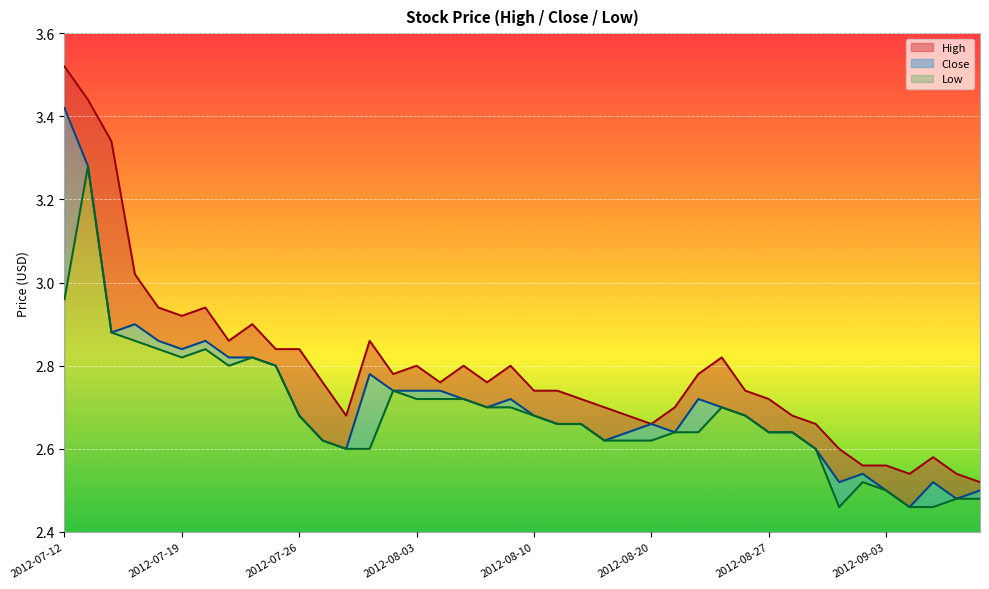

Reading right to left, list all the values displayed in this chart.

High: 2012-09-07=2.5	2012-09-06=2.5	2012-09-05=2.6	2012-09-04=2.5	2012-09-03=2.6	2012-08-31=2.6	2012-08-30=2.6	2012-08-29=2.7	2012-08-28=2.7	2012-08-27=2.7	2012-08-24=2.7	2012-08-23=2.8	2012-08-22=2.8	2012-08-21=2.7	2012-08-20=2.7	2012-08-17=2.7	2012-08-16=2.7	2012-08-15=2.7	2012-08-14=2.7	2012-08-10=2.7	2012-08-09=2.8	2012-08-08=2.8	2012-08-07=2.8	2012-08-06=2.8	2012-08-03=2.8	2012-08-01=2.8	2012-07-31=2.9	2012-07-30=2.7	2012-07-27=2.8	2012-07-26=2.8	2012-07-25=2.8	2012-07-24=2.9	2012-07-23=2.9	2012-07-20=2.9	2012-07-19=2.9	2012-07-18=2.9	2012-07-17=3.0	2012-07-16=3.3	2012-07-13=3.4	2012-07-12=3.5
Close: 2012-09-07=2.5	2012-09-06=2.5	2012-09-05=2.5	2012-09-04=2.5	2012-09-03=2.5	2012-08-31=2.5	2012-08-30=2.5	2012-08-29=2.6	2012-08-28=2.6	2012-08-27=2.6	2012-08-24=2.7	2012-08-23=2.7	2012-08-22=2.7	2012-08-21=2.6	2012-08-20=2.7	2012-08-17=2.6	2012-08-16=2.6	2012-08-15=2.7	2012-08-14=2.7	2012-08-10=2.7	2012-08-09=2.7	2012-08-08=2.7	2012-08-07=2.7	2012-08-06=2.7	2012-08-03=2.7	2012-08-01=2.7	2012-07-31=2.8	2012-07-30=2.6	2012-07-27=2.6	2012-07-26=2.7	2012-07-25=2.8	2012-07-24=2.8	2012-07-23=2.8	2012-07-20=2.9	2012-07-19=2.8	2012-07-18=2.9	2012-07-17=2.9	2012-07-16=2.9	2012-07-13=3.3	2012-07-12=3.4
Low: 2012-09-07=2.5	2012-09-06=2.5	2012-09-05=2.5	2012-09-04=2.5	2012-09-03=2.5	2012-08-31=2.5	2012-08-30=2.5	2012-08-29=2.6	2012-08-28=2.6	2012-08-27=2.6	2012-08-24=2.7	2012-08-23=2.7	2012-08-22=2.6	2012-08-21=2.6	2012-08-20=2.6	2012-08-17=2.6	2012-08-16=2.6	2012-08-15=2.7	2012-08-14=2.7	2012-08-10=2.7	2012-08-09=2.7	2012-08-08=2.7	2012-08-07=2.7	2012-08-06=2.7	2012-08-03=2.7	2012-08-01=2.7	2012-07-31=2.6	2012-07-30=2.6	2012-07-27=2.6	2012-07-26=2.7	2012-07-25=2.8	2012-07-24=2.8	2012-07-23=2.8	2012-07-20=2.8	2012-07-19=2.8	2012-07-18=2.8	2012-07-17=2.9	2012-07-16=2.9	2012-07-13=3.3	2012-07-12=3.0